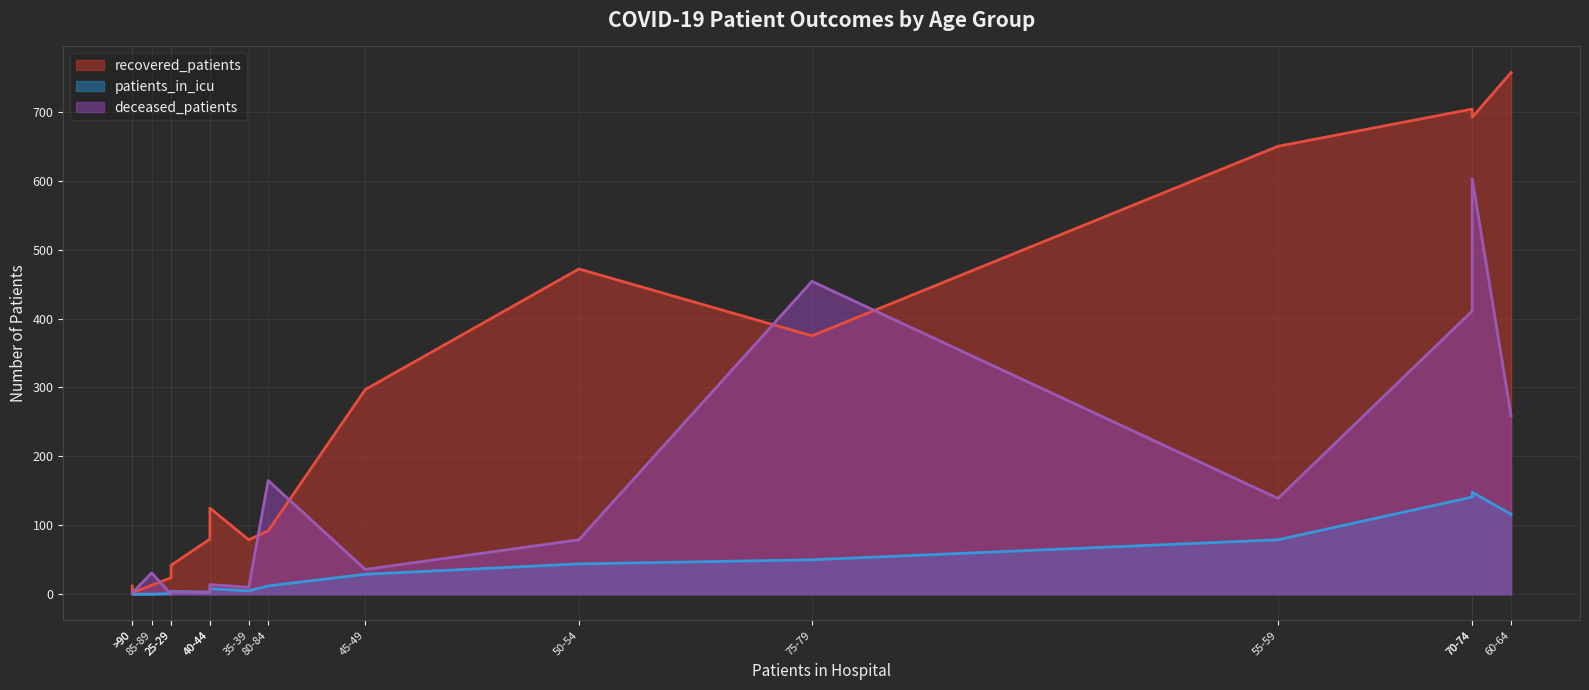

At which category is the sum across all series the highest?

70-74